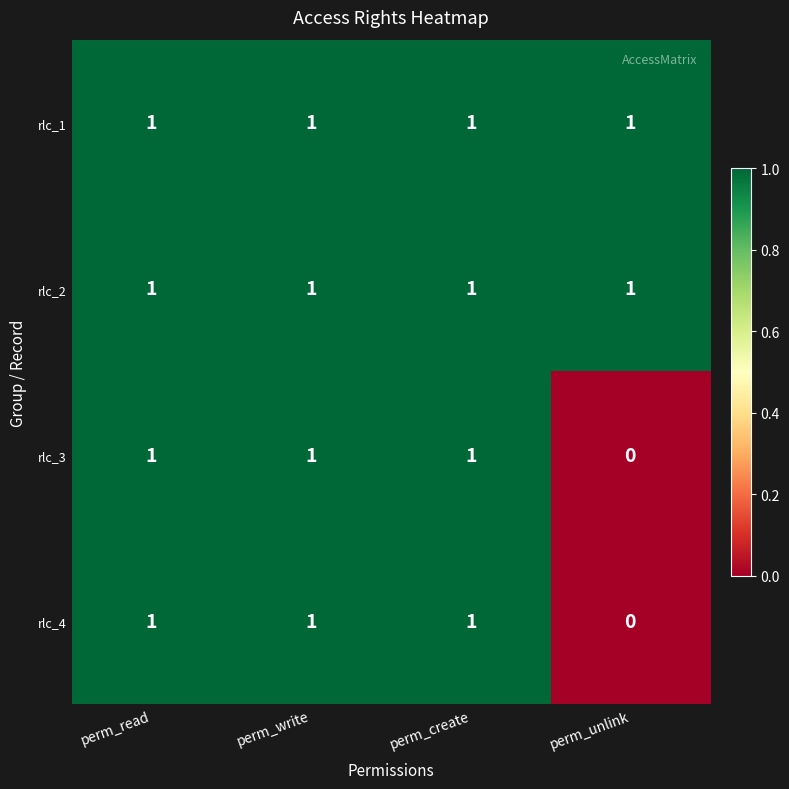

Count the number of categories in the chart.

4